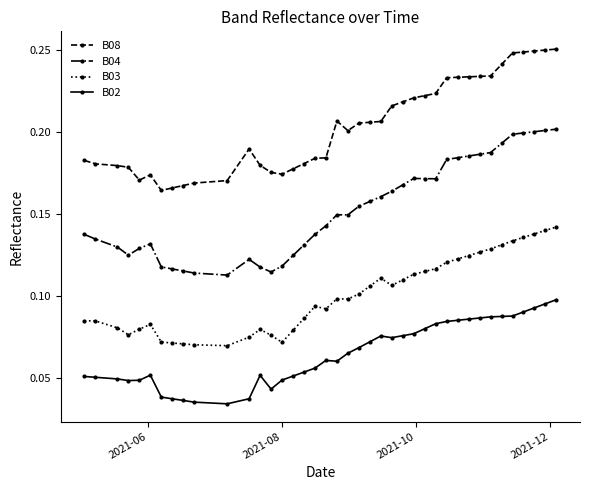

How many distinct data groups are displayed?

4